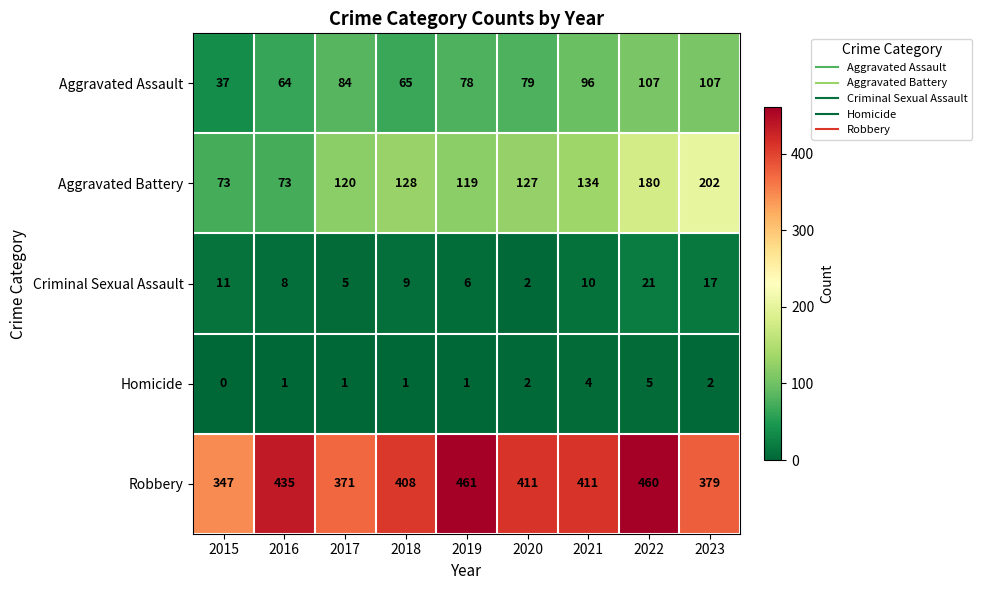

Count the number of categories in the chart.

9